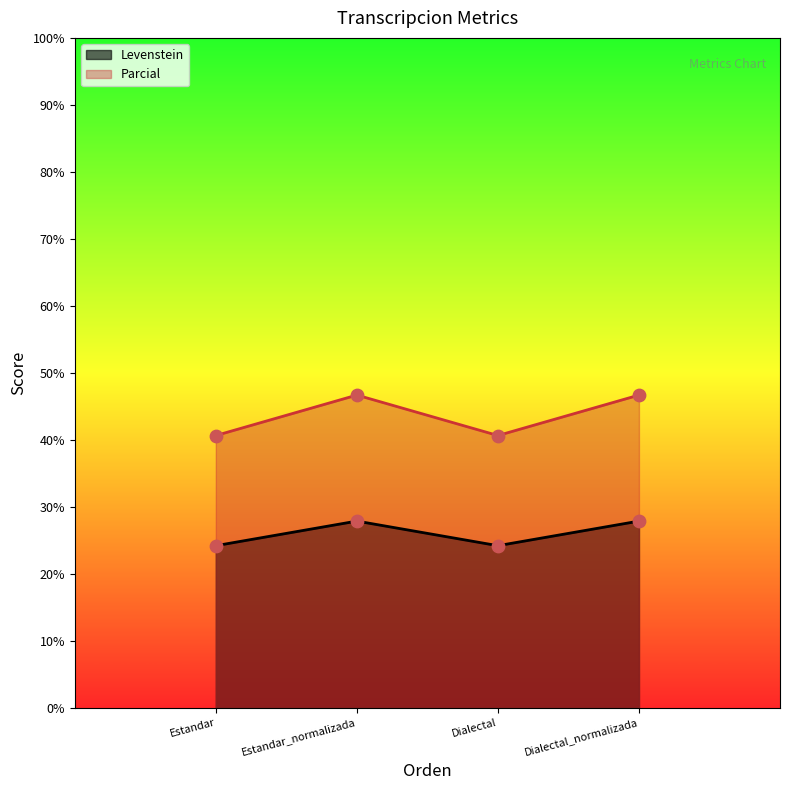

Which series reaches the maximum Y coordinate?

Parcial